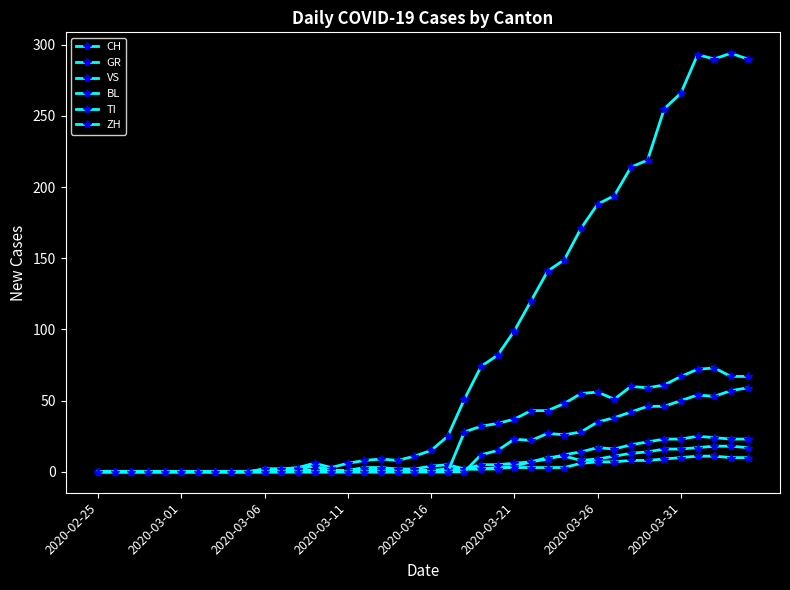

Reading right to left, what are all the values shown in this chart?

CH: 290	294	290	293	266	255	219	214	194	188	171	149	141	120	99	82	74	51	25	15	11	8	9	8	6	3	6	3	2	2	0	0	0	0	0	0	0	0	0	0
GR: 10	10	11	11	10	9	8	8	7	7	6	3	3	3	3	3	2	2	1	1	0	0	0	0	0	0	0	0	0	0	0	0	0	0	0	0	0	0	0	0
VS: 23	23	24	25	23	23	21	19	16	17	14	12	9	7	6	5	5	2	2	1	1	1	1	1	1	1	1	1	0	0	0	0	0	0	0	0	0	0	0	0
BL: 17	18	18	17	16	16	14	13	11	9	8	11	10	7	4	2	2	2	5	4	2	2	3	3	1	1	4	2	2	2	0	0	0	0	0	0	0	0	0	0
TI: 67	67	73	72	67	61	59	60	51	56	55	48	43	43	37	34	32	28	0	0	0	0	0	0	0	0	0	0	0	0	0	0	0	0	0	0	0	0	0	0
ZH: 59	57	53	54	50	46	46	42	38	35	28	26	27	22	23	15	12	0	0	0	0	0	0	0	0	0	0	0	0	0	0	0	0	0	0	0	0	0	0	0